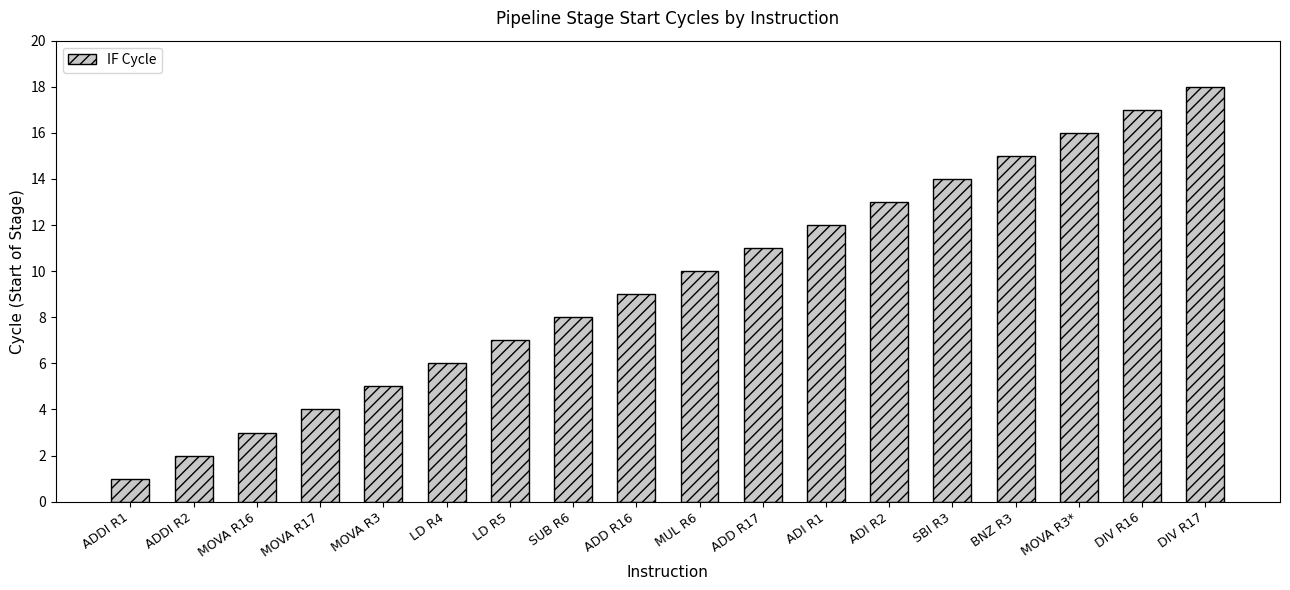

Reading left to right, extract all data points from this chart.

ADDI R1=1	ADDI R2=2	MOVA R16=3	MOVA R17=4	MOVA R3=5	LD R4=6	LD R5=7	SUB R6=8	ADD R16=9	MUL R6=10	ADD R17=11	ADI R1=12	ADI R2=13	SBI R3=14	BNZ R3=15	MOVA R3*=16	DIV R16=17	DIV R17=18